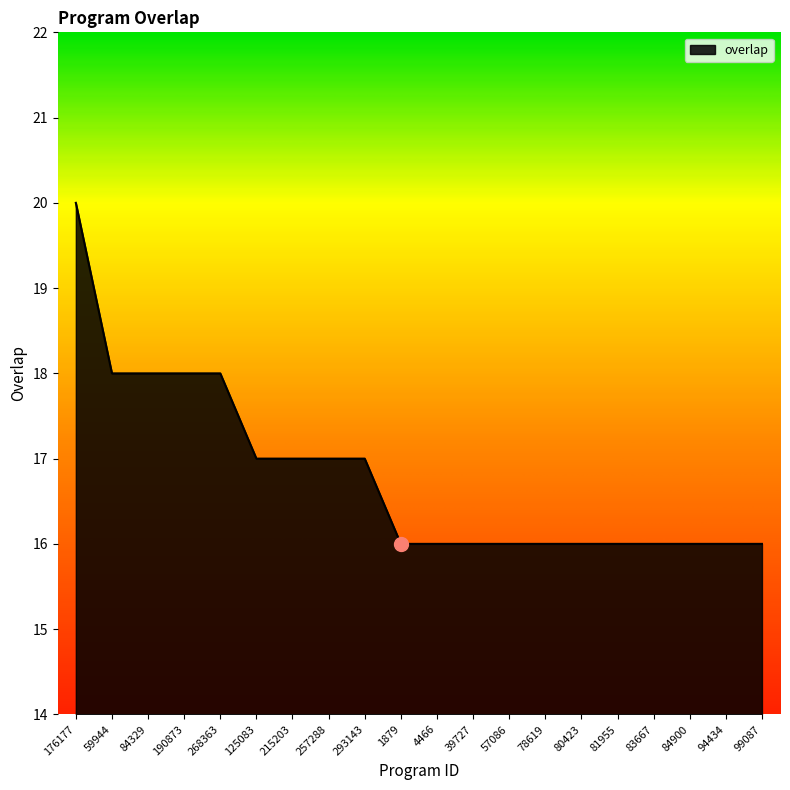

Which category has the highest value across all series?

176177